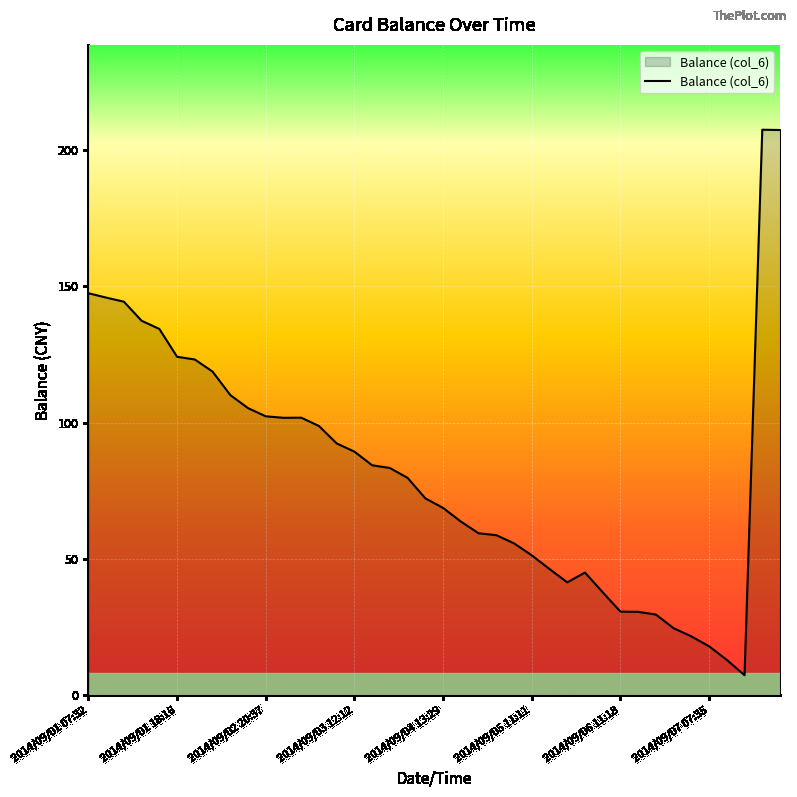

What is the difference between the maximum and minimum values?

200.0